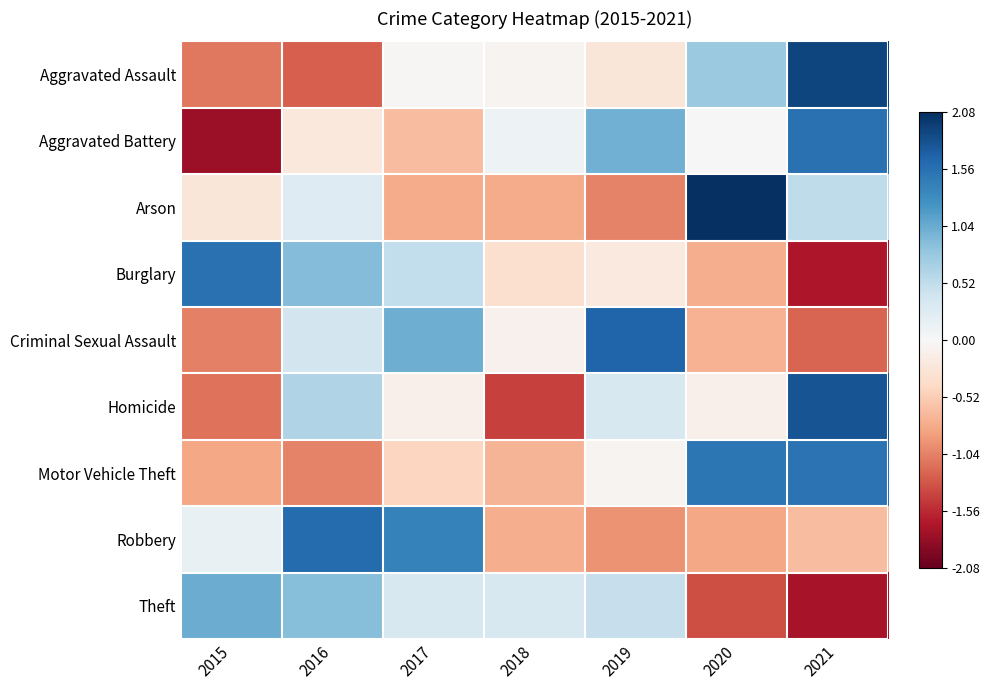

What is the total value across all series at 2017?

1.3